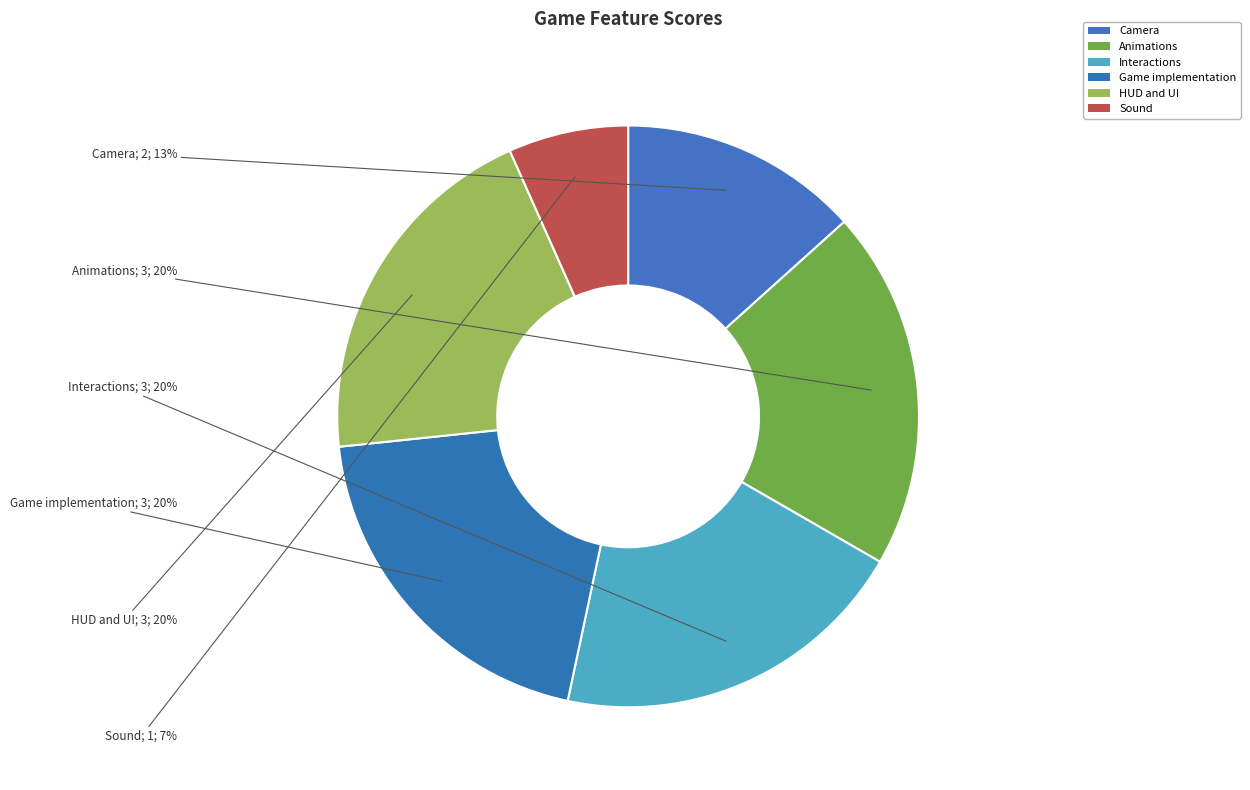

Which category has the smallest portion of the pie?

Sound